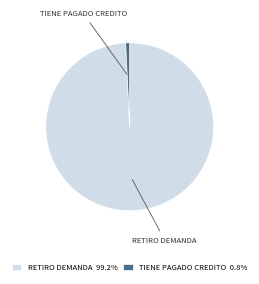

Is there any slice that represents more than half of the pie?

Yes